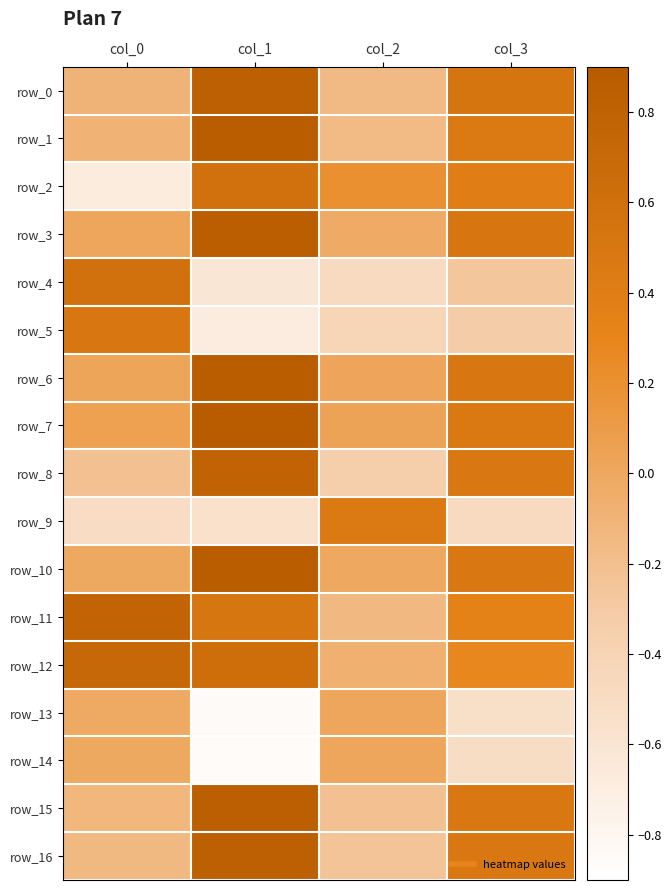

How many data points in row_15 are less than 0?

2